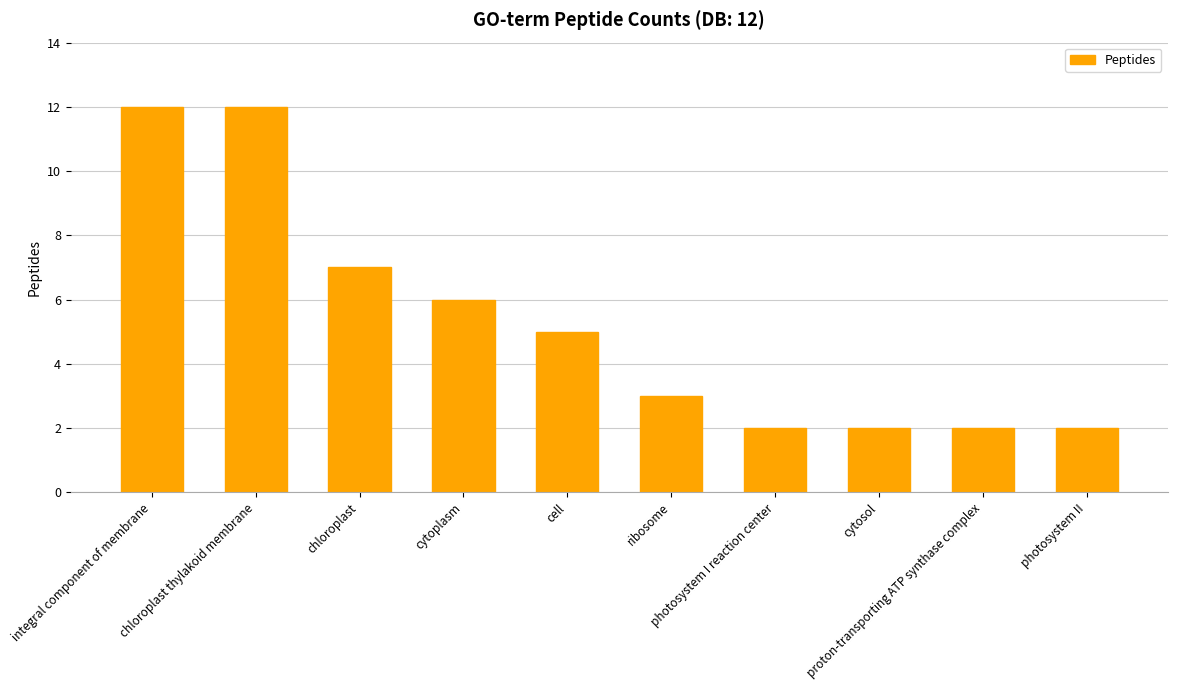

What is the sum of all values?

53